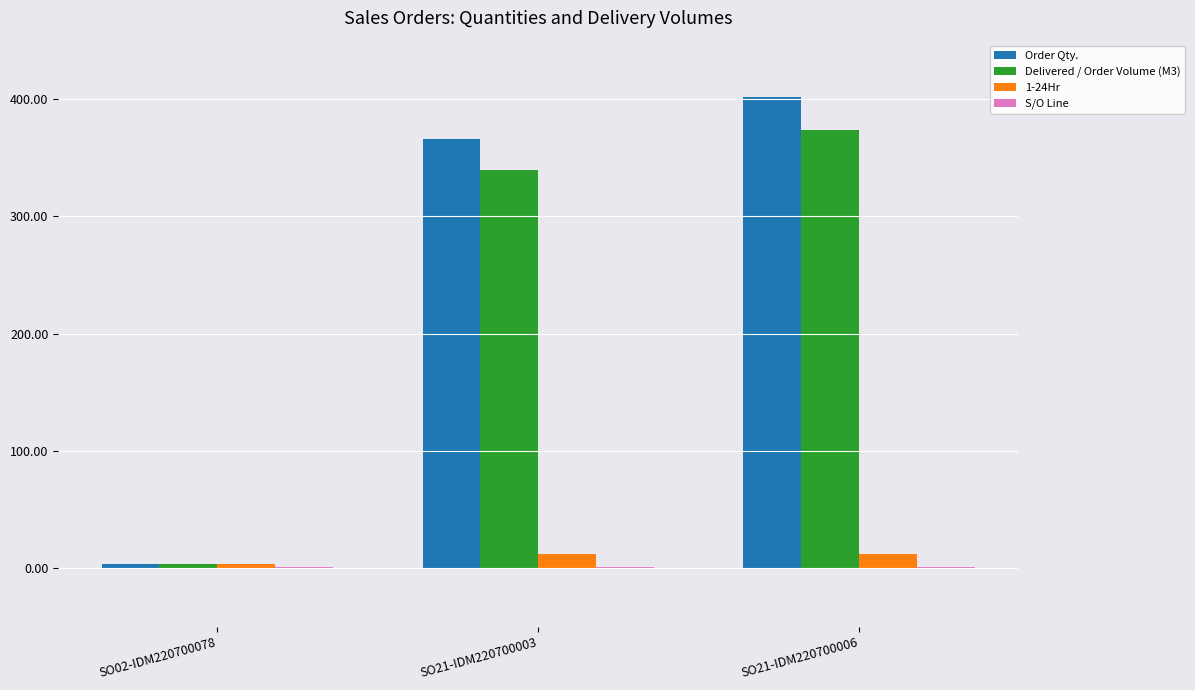

Is it true that Order Qty. equals 402.2 at SO21-IDM220700006?

True